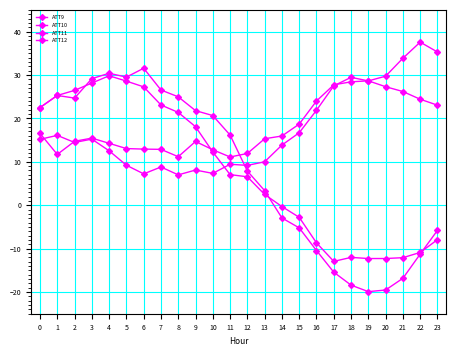

How many series are shown in this chart?

4